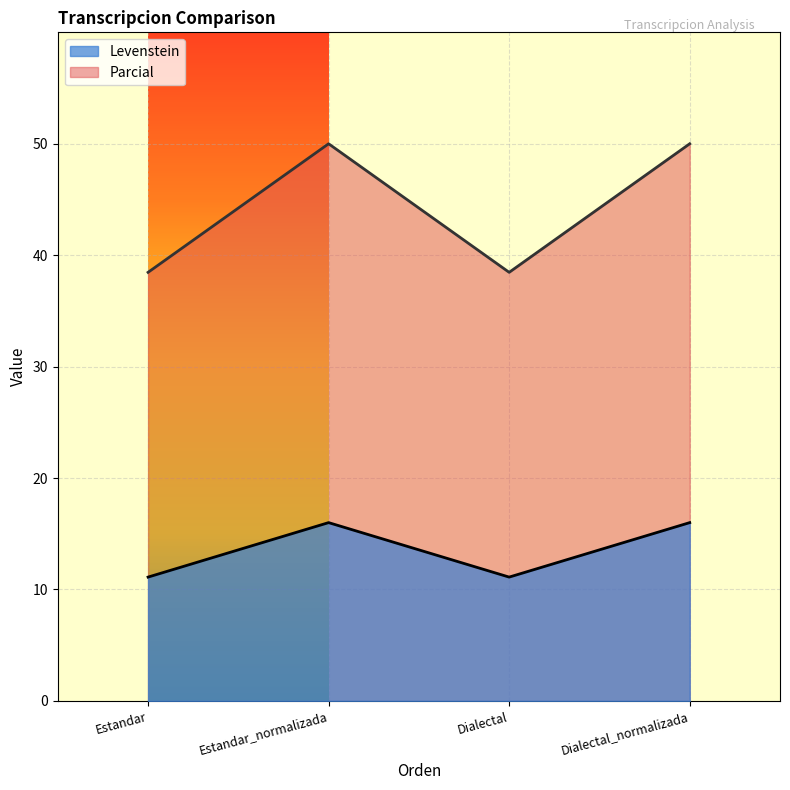

What is the difference between the highest and lowest values at Dialectal?

27.4